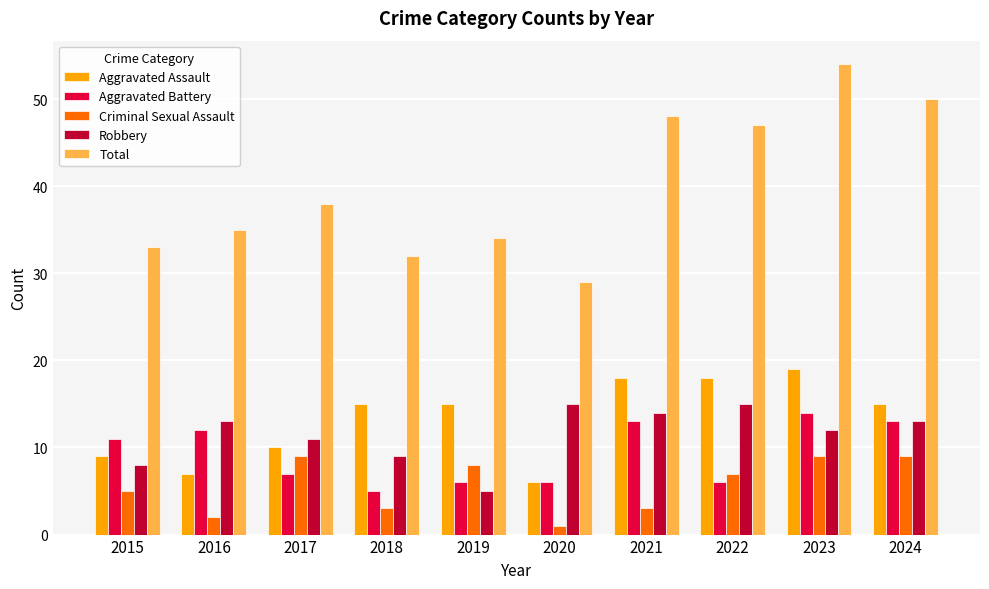

Which series has the widest spread of values?

Total